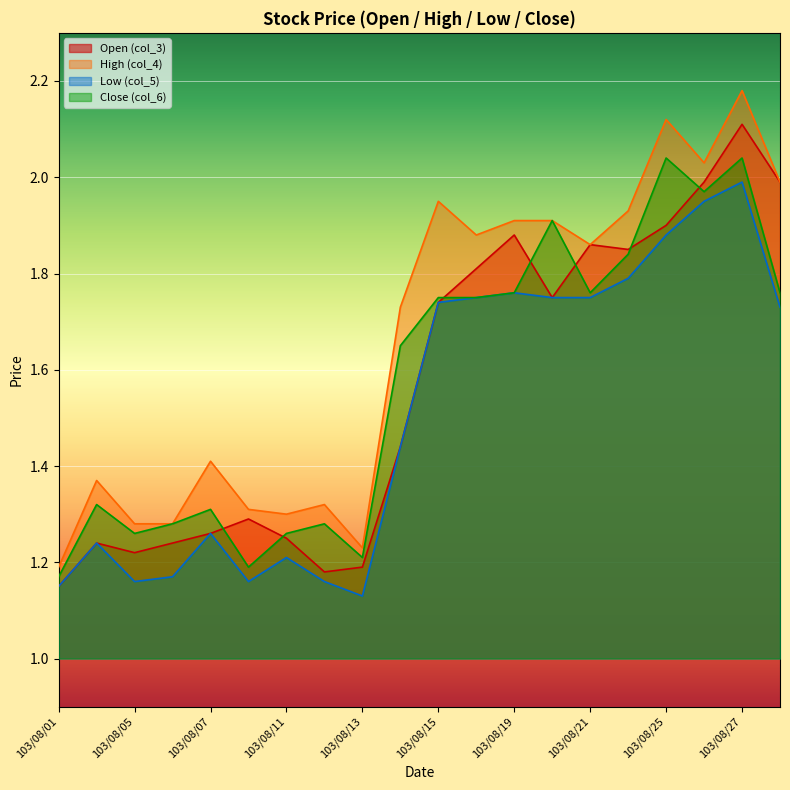

Reading left to right, what are all the values shown in this chart?

col_4 (High): 1.2	1.4	1.3	1.3	1.4	1.3	1.3	1.3	1.2	1.7	1.9	1.9	1.9	1.9	1.9	1.9	2.1	2.0	2.2	2.0
col_3 (Open): 1.1	1.2	1.2	1.2	1.3	1.3	1.2	1.2	1.2	1.4	1.7	1.8	1.9	1.8	1.9	1.9	1.9	2.0	2.1	2.0
col_6 (Close): 1.2	1.3	1.3	1.3	1.3	1.2	1.3	1.3	1.2	1.6	1.8	1.8	1.8	1.9	1.8	1.8	2.0	2.0	2.0	1.8
col_5 (Low): 1.1	1.2	1.2	1.2	1.3	1.2	1.2	1.2	1.1	1.4	1.7	1.8	1.8	1.8	1.8	1.8	1.9	1.9	2.0	1.7